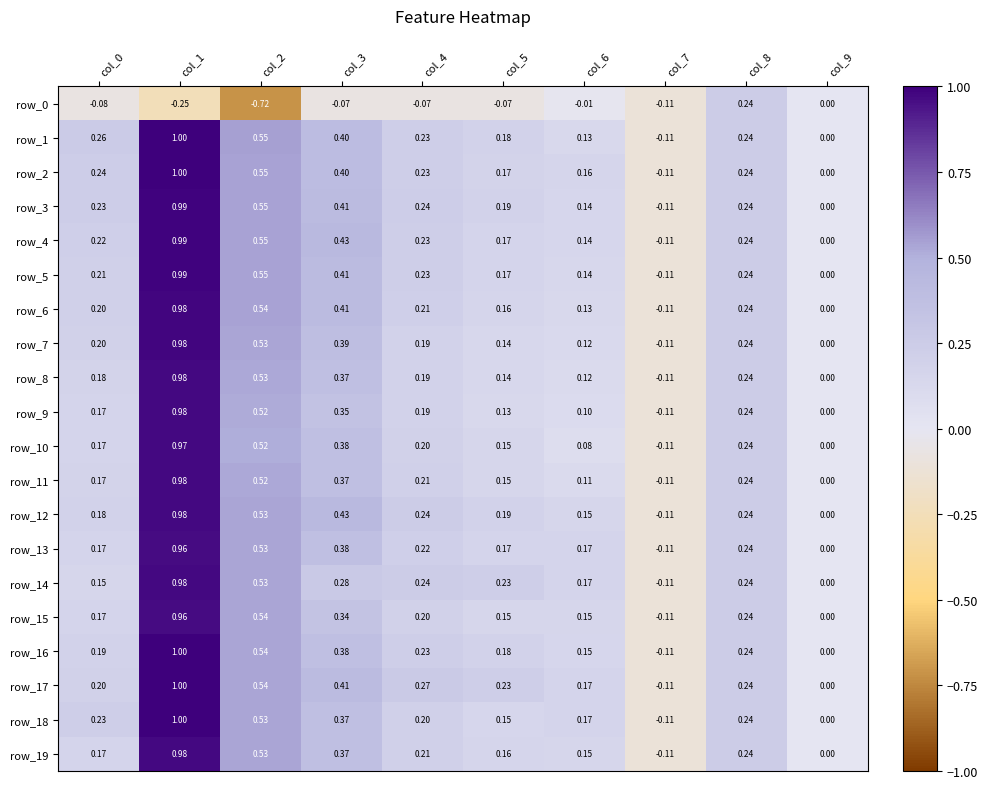

Is the value of row_15 at col_2 greater than the value of row_2 at col_0?

Yes